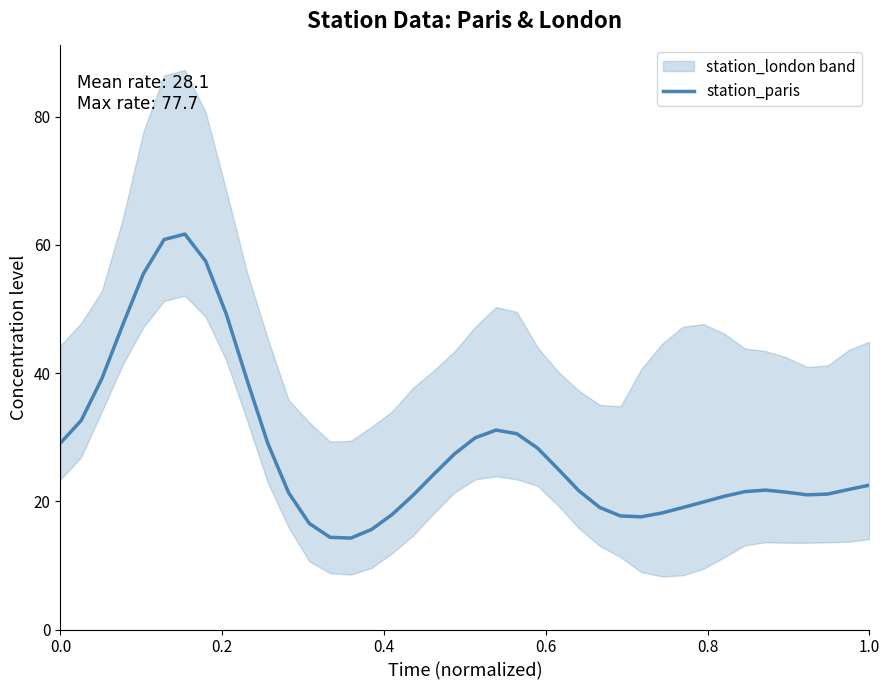

What is the value of the 14th point from the left?

14.4